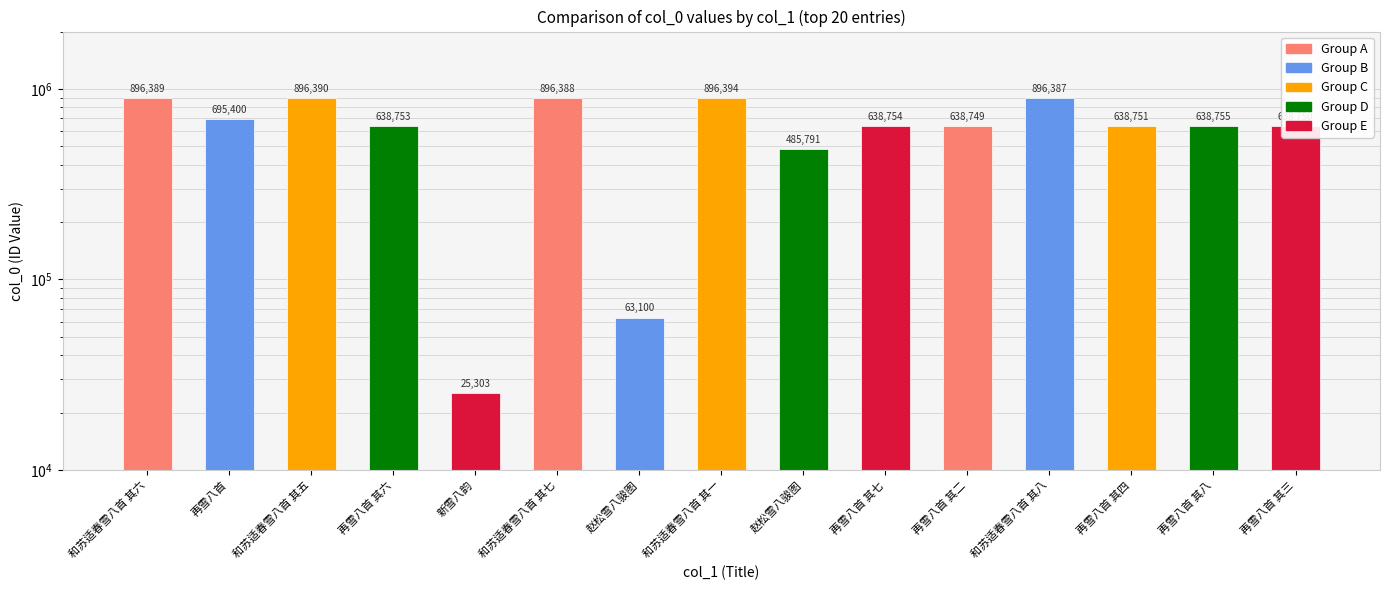

Which category has the highest value across all series?

和苏适春雪八首 其一